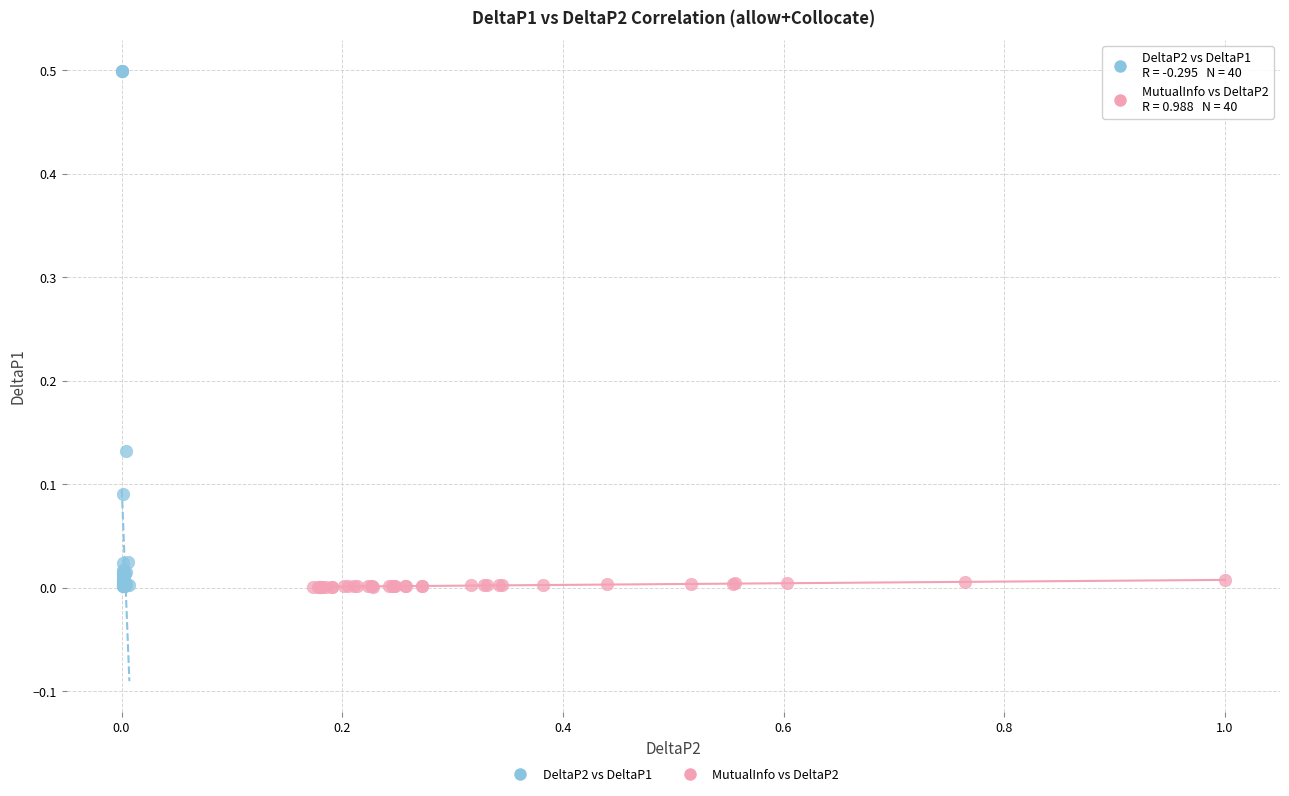

Which series has the widest spread of Y values?

DeltaP2 vs DeltaP1